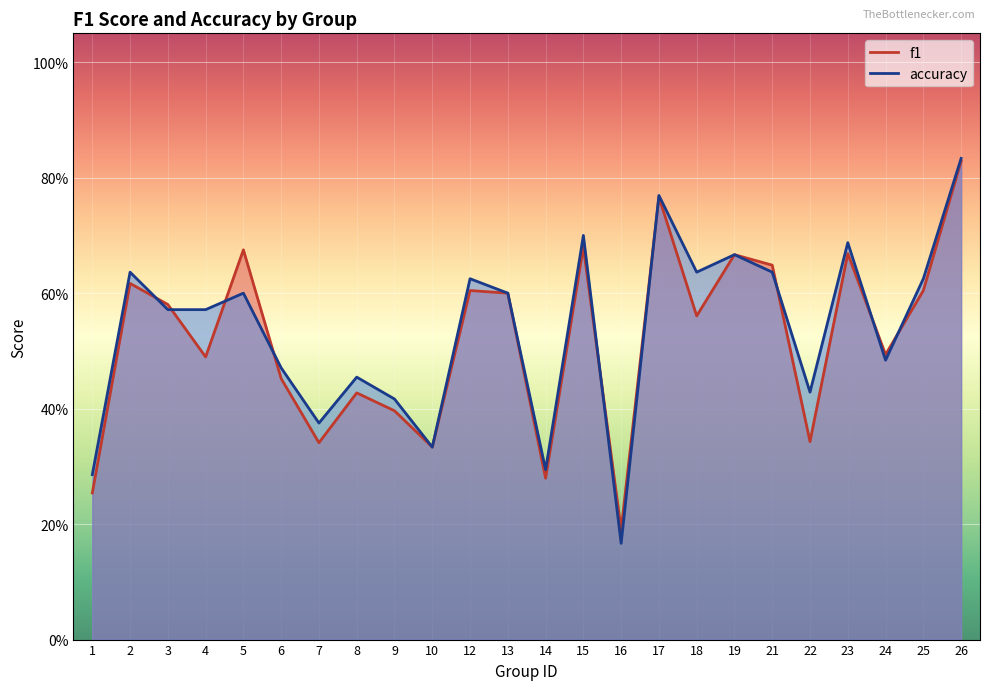

List the series in order of their overall mean, highest first.

accuracy, f1